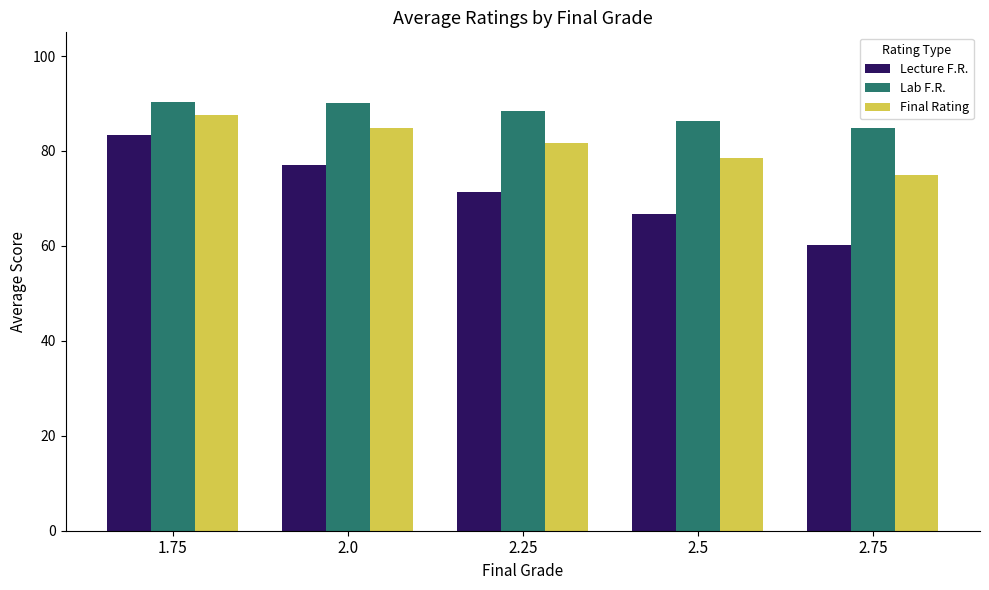

Where is Lab F.R. nearest to the value 87?

2.5